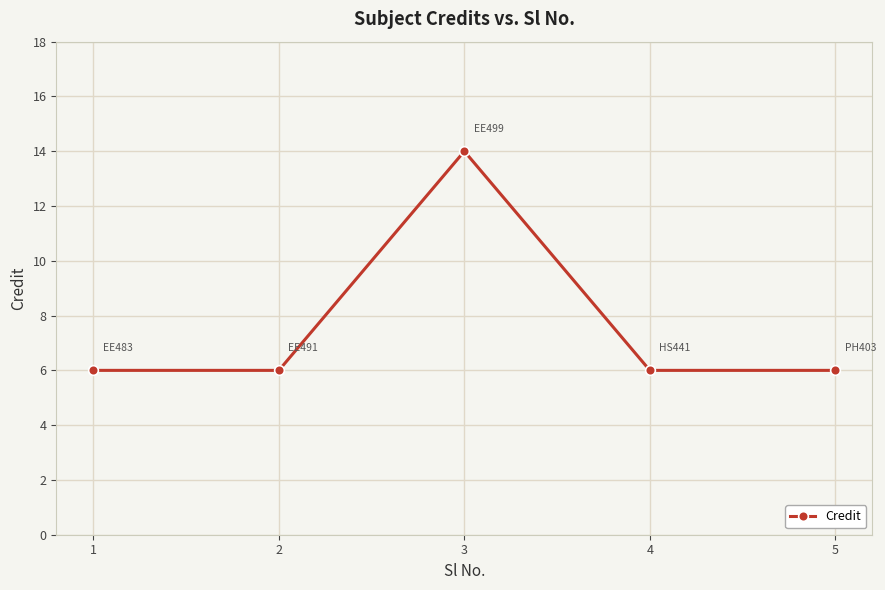

Reading left to right, what are all the values shown in this chart?

1=6	2=6	3=14	4=6	5=6